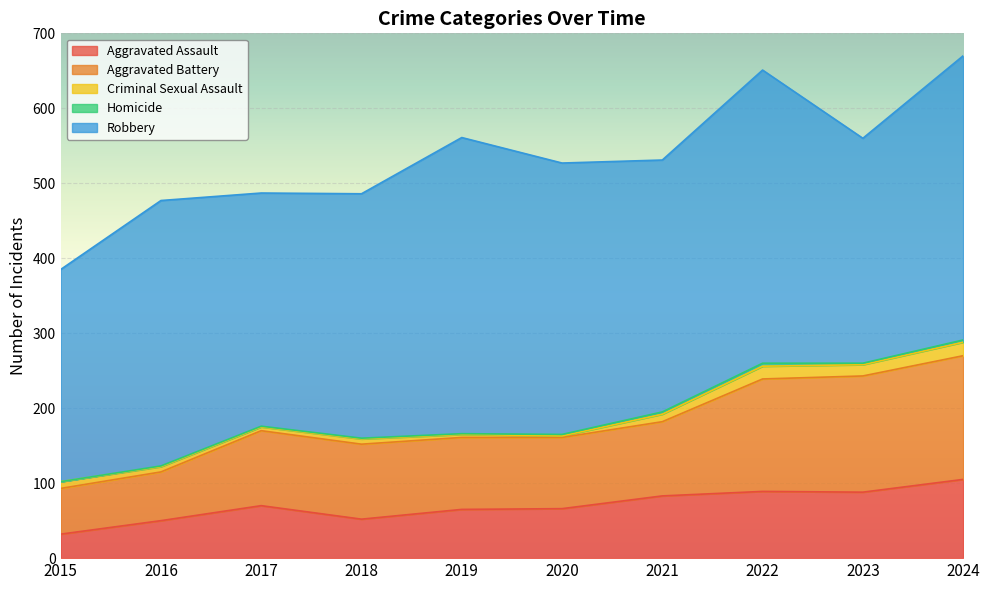

At which category does Robbery reach its first local peak?

2016